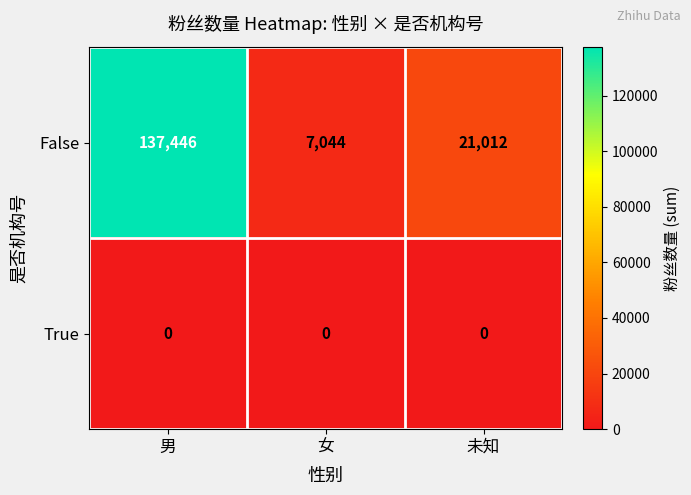

Reading left to right, what are all the values shown in this chart?

False: 137446	7044	21012
True: 0	0	0